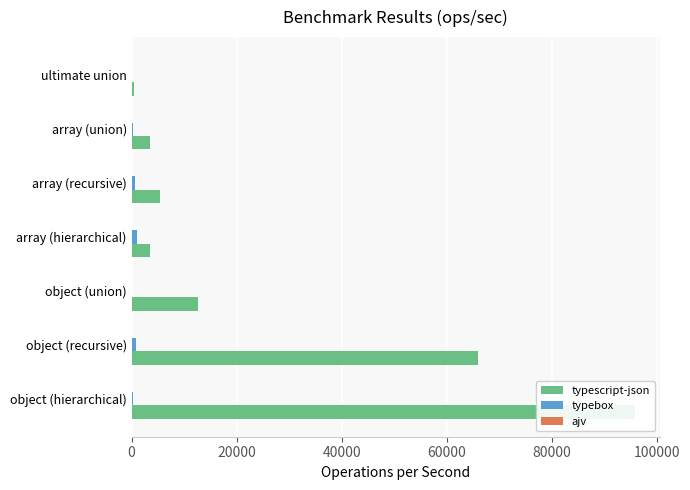

Are the bars grouped side by side (vs. stacked)?

Yes